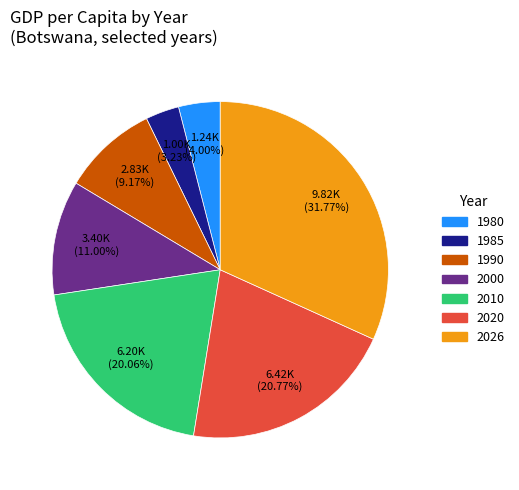

How much of the chart is everything except 2026?

68.2%